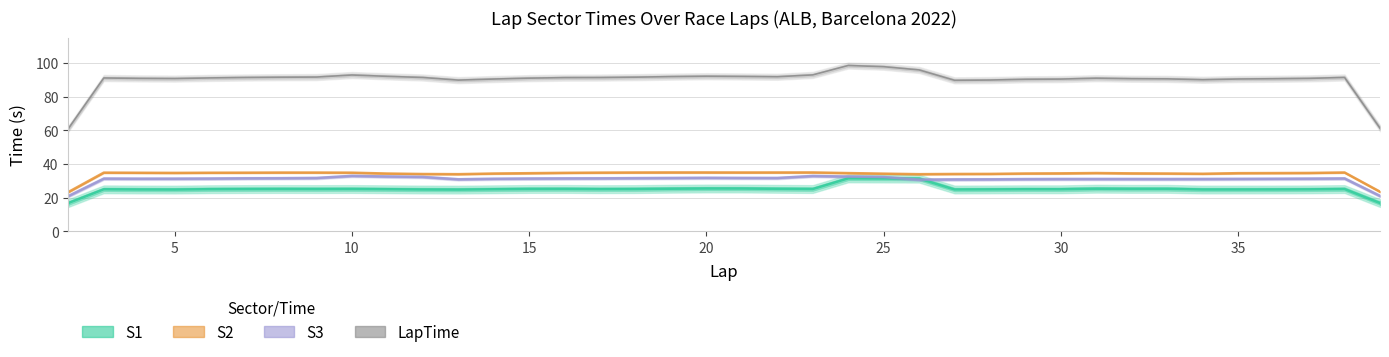

What is the value of the S3 point at the 8th from the left?

31.6